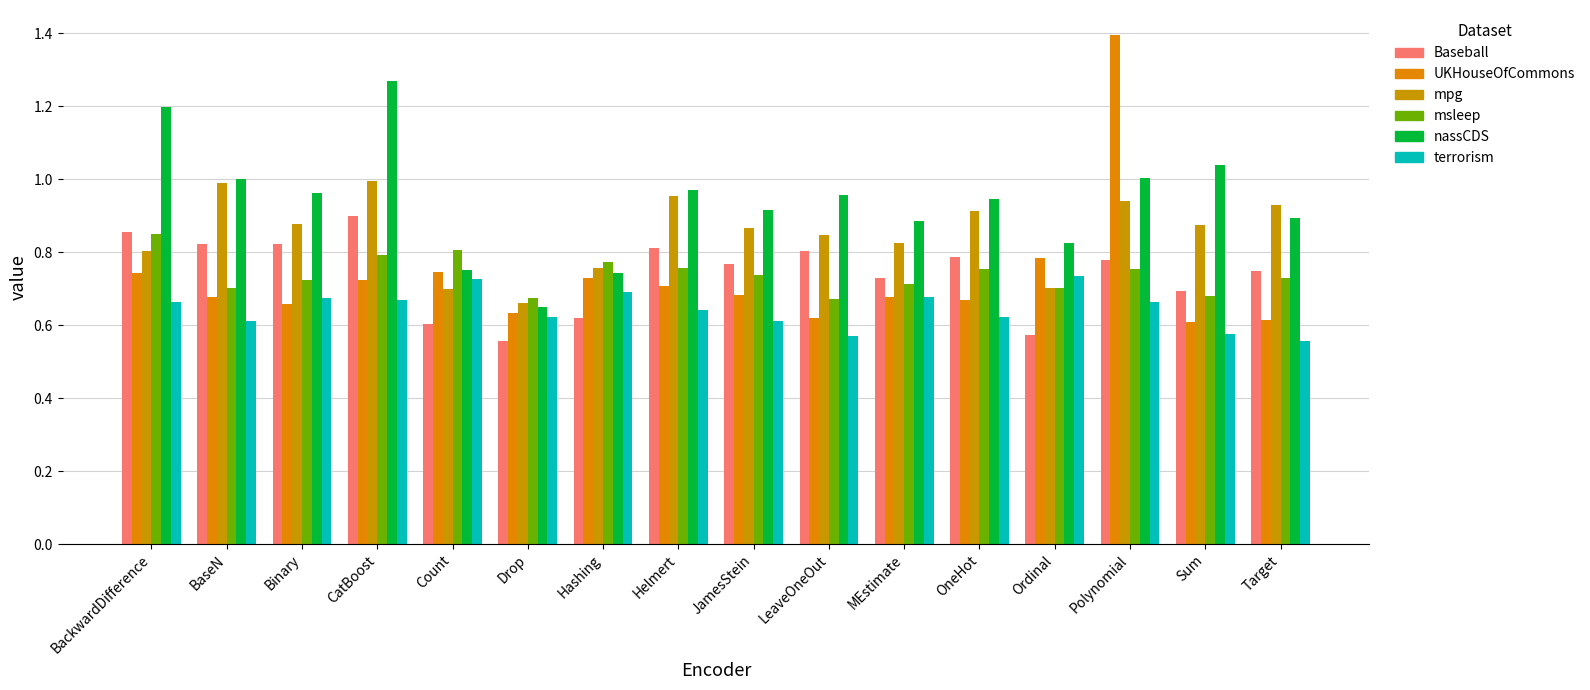

What is the value of the UKHouseOfCommons bar at the 3rd from the left?

0.7